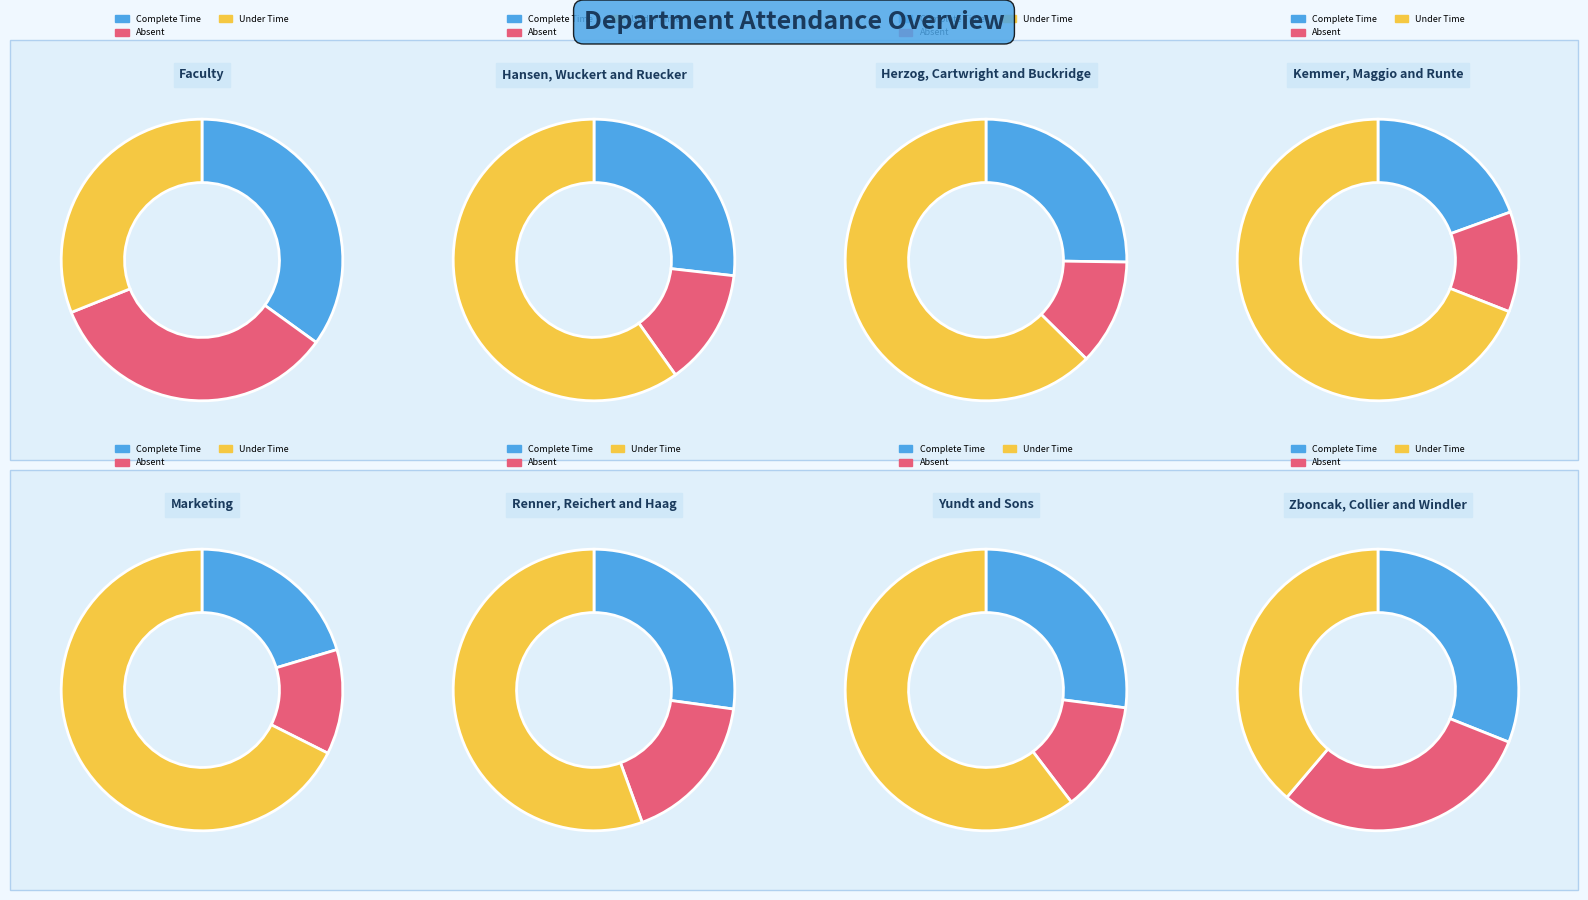

The 2 slice represents 25% of the pie. True or false?

False